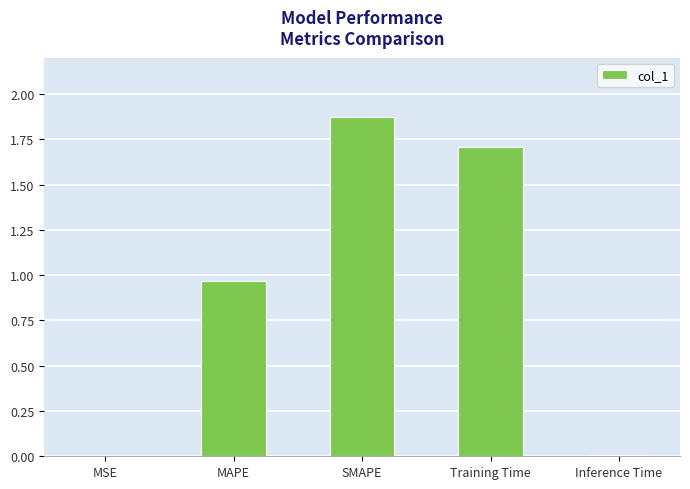

What is the sum of all values?

4.6